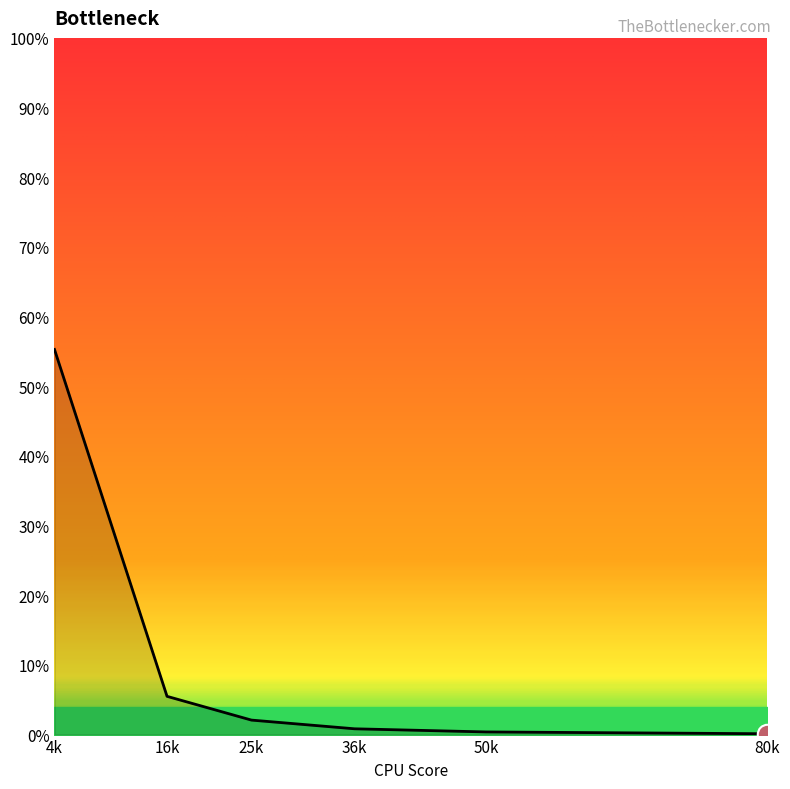

How many lines are shown in the chart?

1